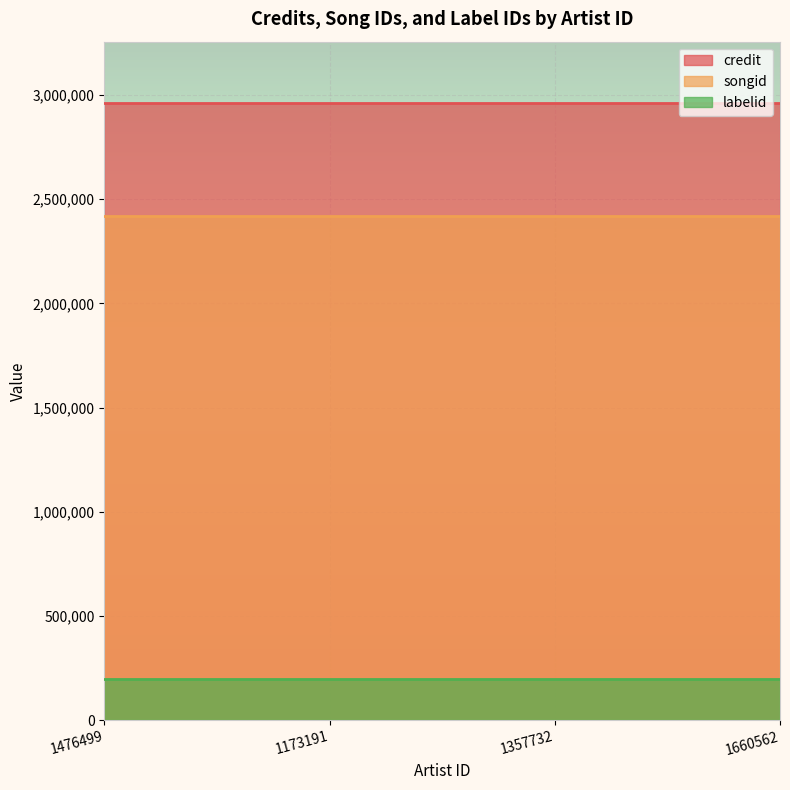

Which category has the highest value across all series?

1476499